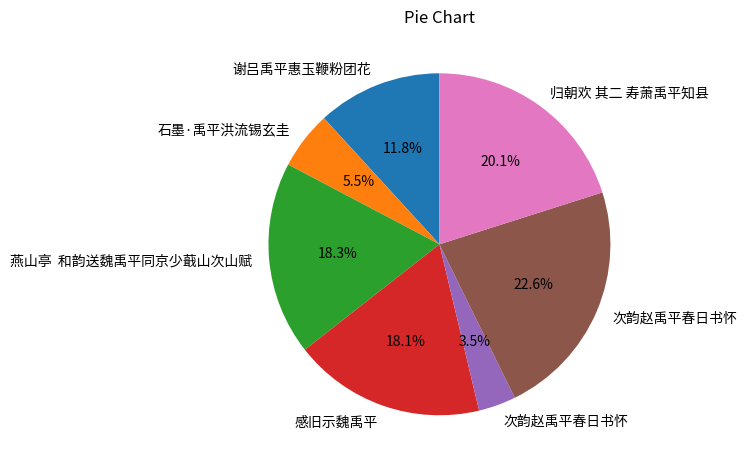

How many slices are in this pie chart?

7